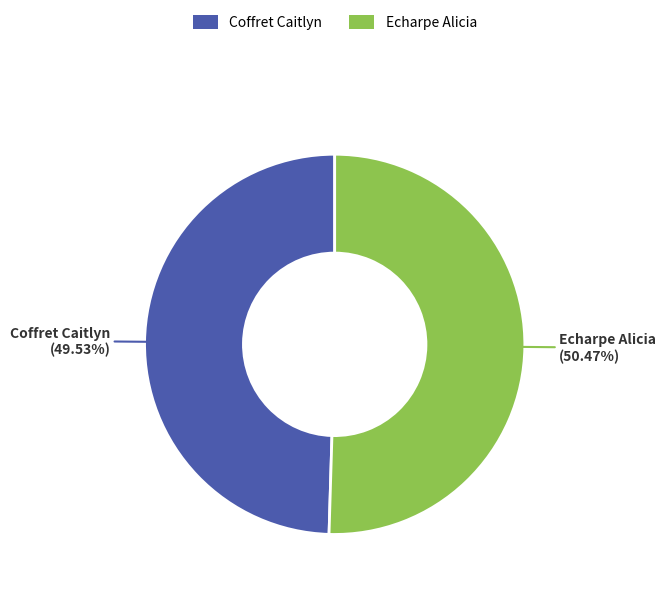

Which has a higher value, Echarpe Alicia or Coffret Caitlyn?

Echarpe Alicia